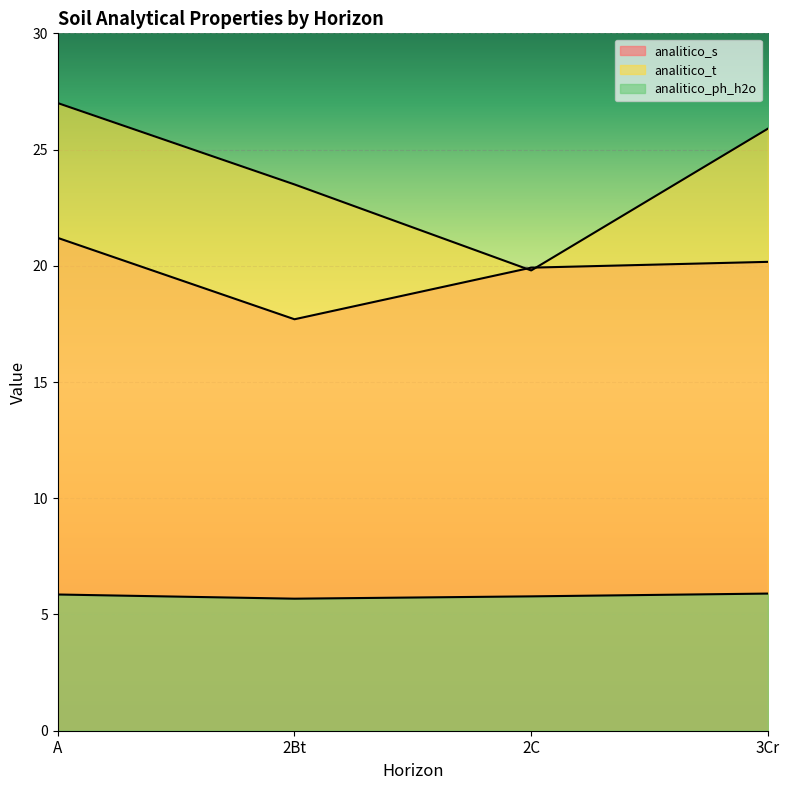

Which label corresponds to the largest value in the chart?

A